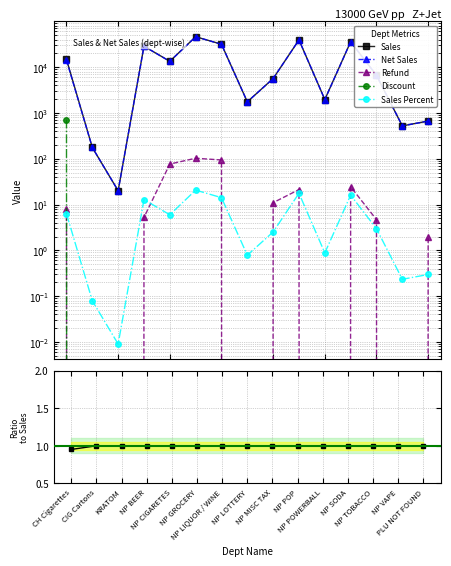

Reading left to right, extract all data points from this chart.

Sales: CH Cigarettes=14769.9	CIG Cartons=176.0	KRATOM=20.0	NP BEER=28646.5	NP CIGARETES=13409.6	NP GROCERY=46138.7	NP LIQUOR / WINE=31607.9	NP LOTTERY=1747.0	NP MISC TAX=5632.8	NP POP=39324.3	NP POWERBALL=1958.5	NP SODA=35771.8	NP TOBACCO=6623.9	NP VAPE=520.8	PLU NOT FOUND=664.8
Net Sales: CH Cigarettes=14046.2	CIG Cartons=176.0	KRATOM=20.0	NP BEER=28641.3	NP CIGARETES=13333.0	NP GROCERY=46036.2	NP LIQUOR / WINE=31514.0	NP LOTTERY=1747.0	NP MISC TAX=5621.8	NP POP=39303.1	NP POWERBALL=1958.5	NP SODA=35747.3	NP TOBACCO=6619.2	NP VAPE=520.8	PLU NOT FOUND=662.8
Refund: CH Cigarettes=8.2	CIG Cartons=0.0	KRATOM=0.0	NP BEER=5.2	NP CIGARETES=76.6	NP GROCERY=102.5	NP LIQUOR / WINE=93.9	NP LOTTERY=0.0	NP MISC TAX=11.0	NP POP=21.2	NP POWERBALL=0.0	NP SODA=24.4	NP TOBACCO=4.7	NP VAPE=0.0	PLU NOT FOUND=2.0
Discount: CH Cigarettes=715.5	CIG Cartons=0.0	KRATOM=0.0	NP BEER=0.0	NP CIGARETES=0.0	NP GROCERY=0.0	NP LIQUOR / WINE=0.0	NP LOTTERY=0.0	NP MISC TAX=0.0	NP POP=0.0	NP POWERBALL=0.0	NP SODA=0.0	NP TOBACCO=0.0	NP VAPE=0.0	PLU NOT FOUND=0.0
Sales Percent: CH Cigarettes=6.3	CIG Cartons=0.1	KRATOM=0.0	NP BEER=12.8	NP CIGARETES=6.0	NP GROCERY=20.6	NP LIQUOR / WINE=14.1	NP LOTTERY=0.8	NP MISC TAX=2.5	NP POP=17.6	NP POWERBALL=0.9	NP SODA=16.0	NP TOBACCO=3.0	NP VAPE=0.2	PLU NOT FOUND=0.3
Net Sales / Sales: CH Cigarettes=1.0	CIG Cartons=1.0	KRATOM=1.0	NP BEER=1.0	NP CIGARETES=1.0	NP GROCERY=1.0	NP LIQUOR / WINE=1.0	NP LOTTERY=1.0	NP MISC TAX=1.0	NP POP=1.0	NP POWERBALL=1.0	NP SODA=1.0	NP TOBACCO=1.0	NP VAPE=1.0	PLU NOT FOUND=1.0